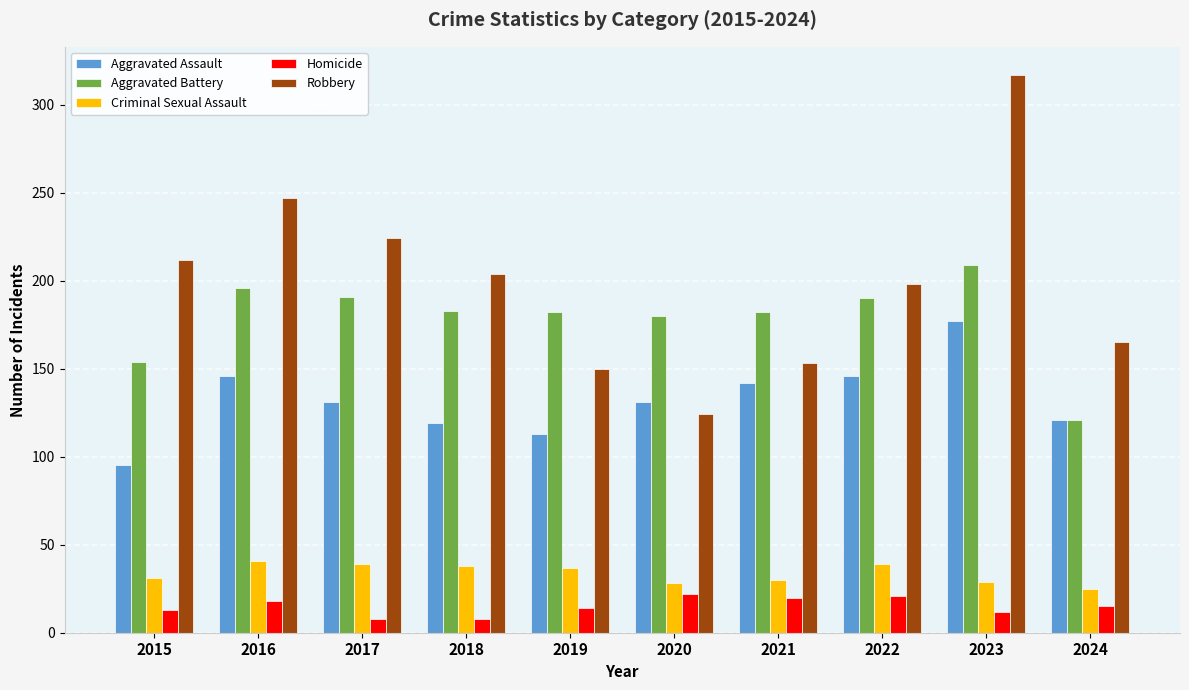

What is the sum of all Criminal Sexual Assault values?

337